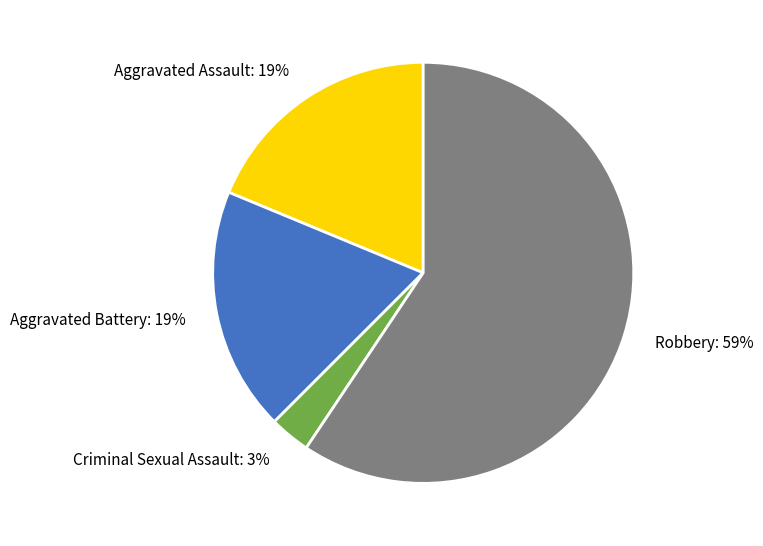

Is there a majority slice in this chart?

Yes